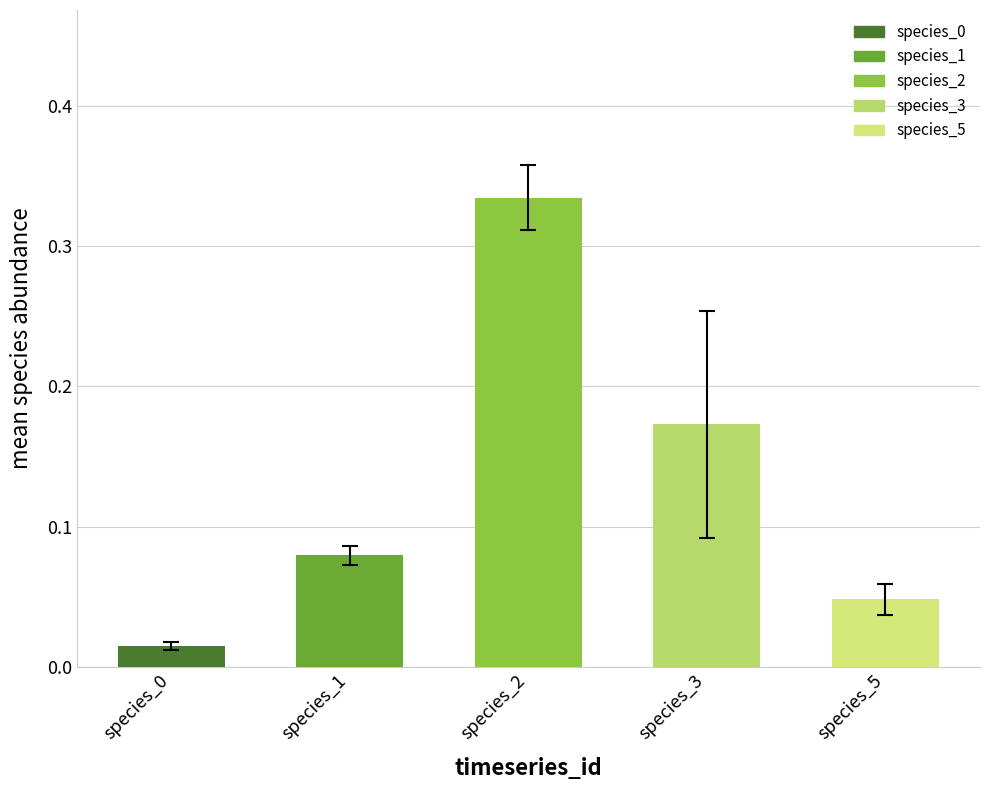

At which category does the chart reach its peak across all series?

species_2